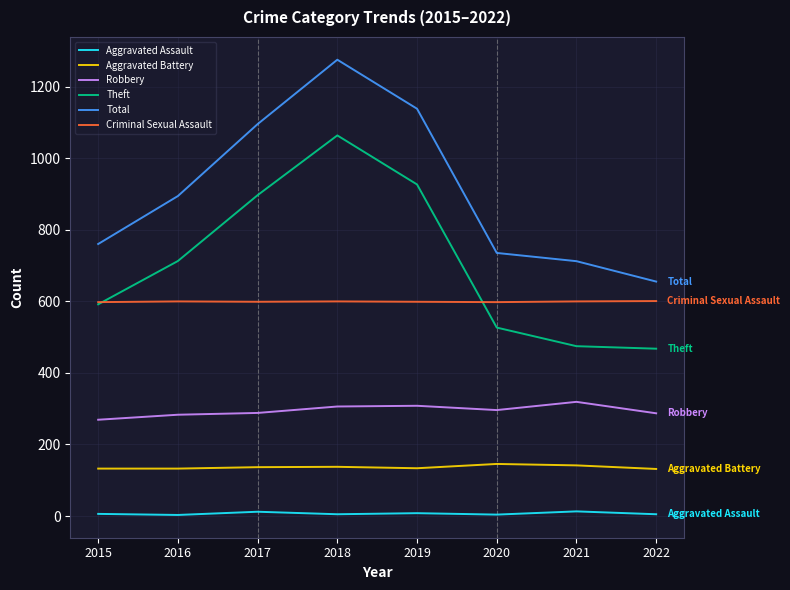

What are all the series names shown in the legend?

Aggravated Assault, Aggravated Battery, Robbery, Theft, Total, Criminal Sexual Assault